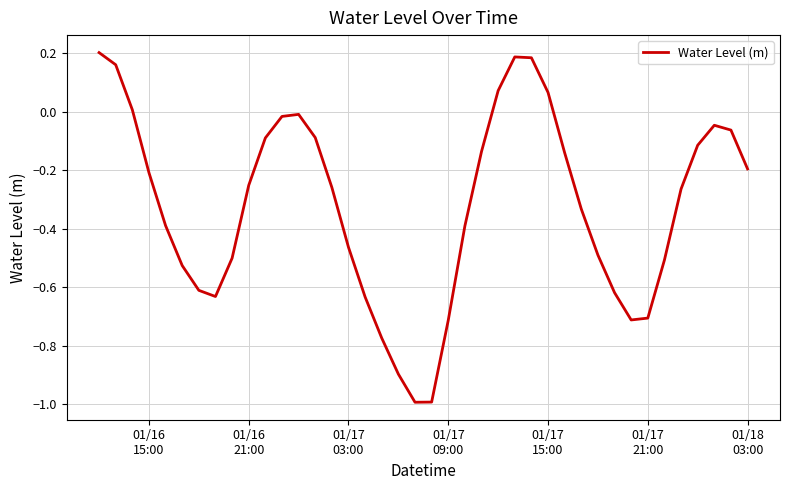

What is the smallest value displayed?

-1.0